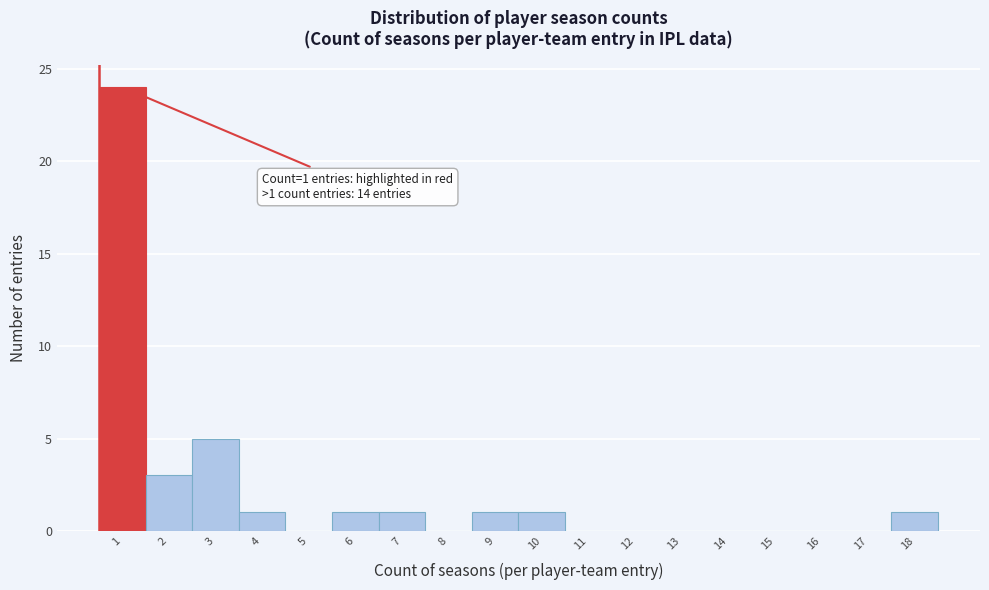

Over which range of the x-axis is the bar tallest?

0.5 to 1.5